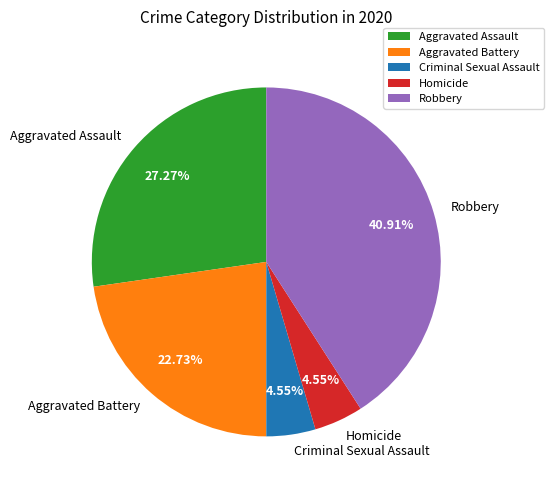

What is the ratio of the value at Homicide to the value at Robbery?

0.1